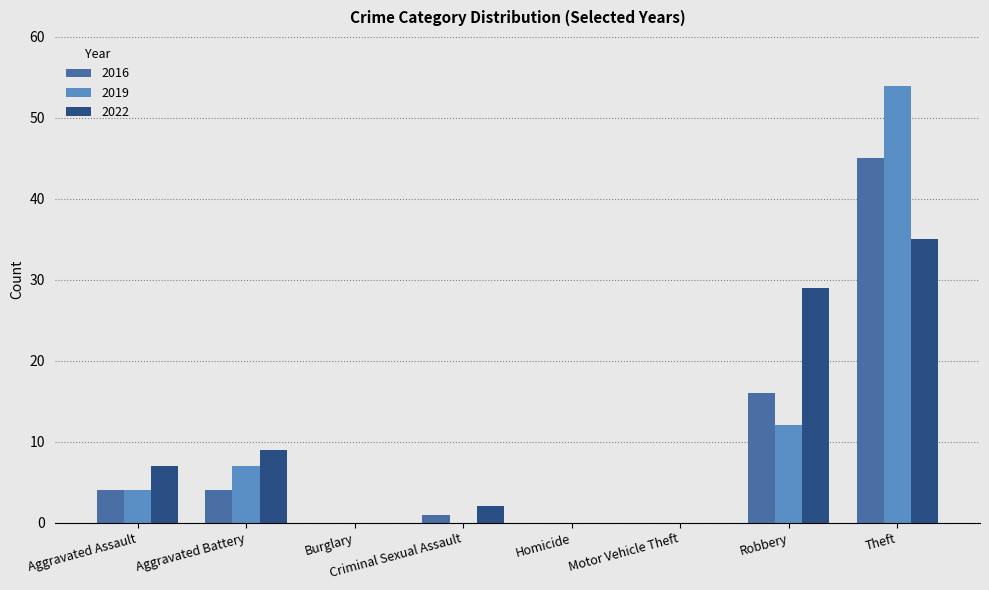

Where is 2016 nearest to the value 22?

Robbery